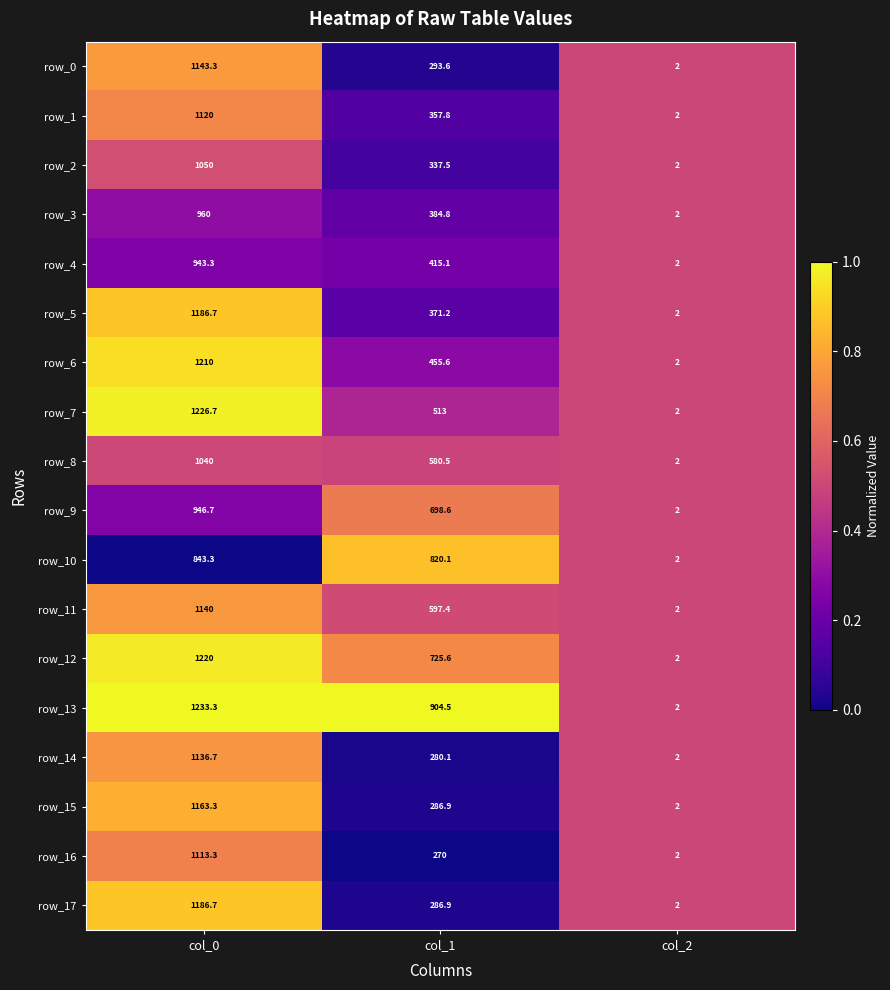

Rank the categories by row_10 value from lowest to highest.

col_2, col_1, col_0